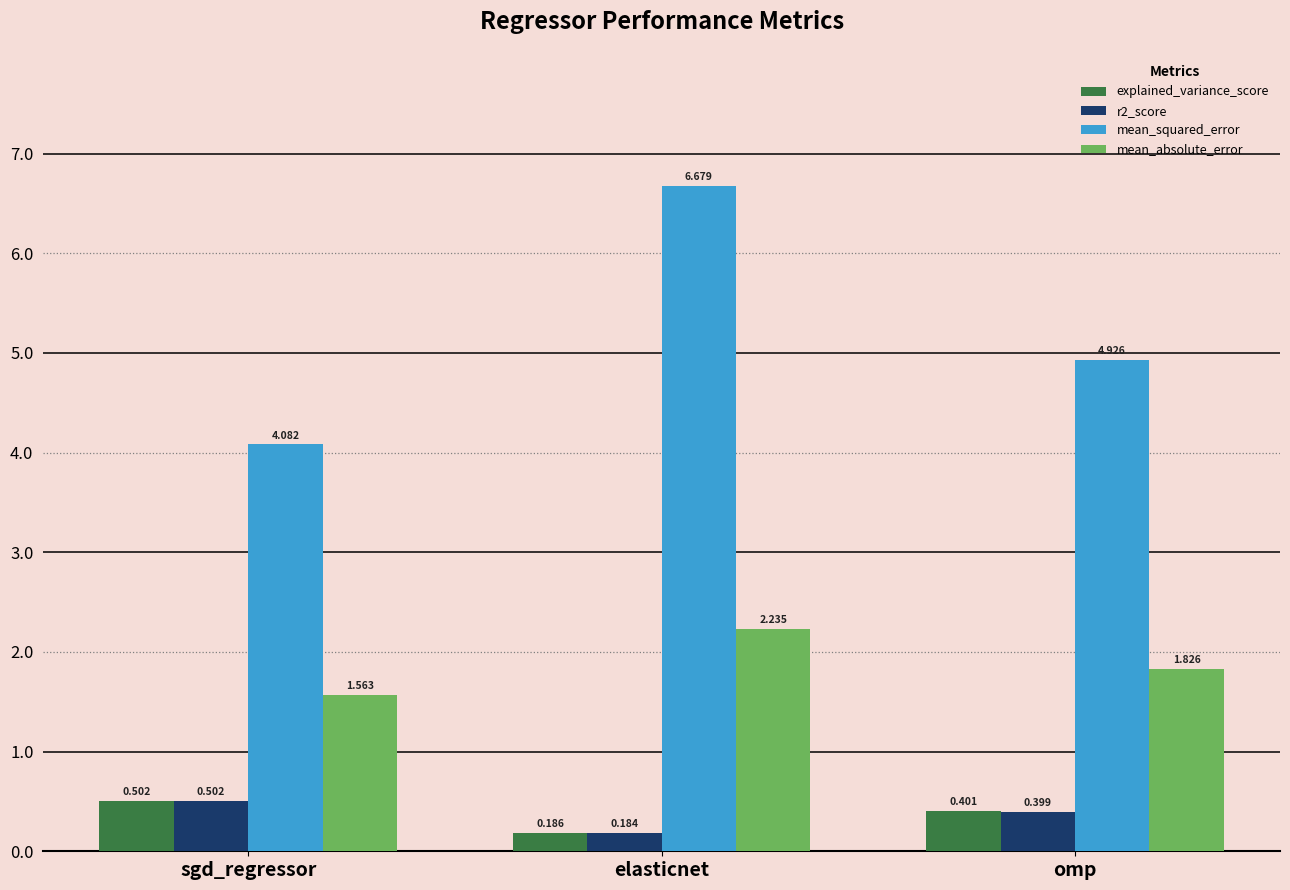

Does the chart contain any negative values?

No